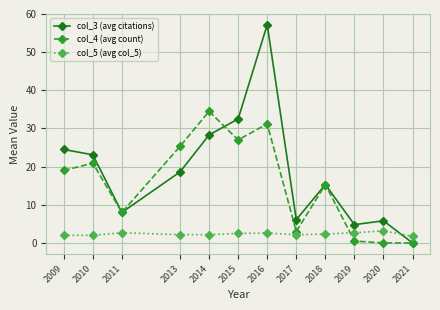

What is the difference between the maximum and second lowest values in the col_3 (avg citations) series?

52.4